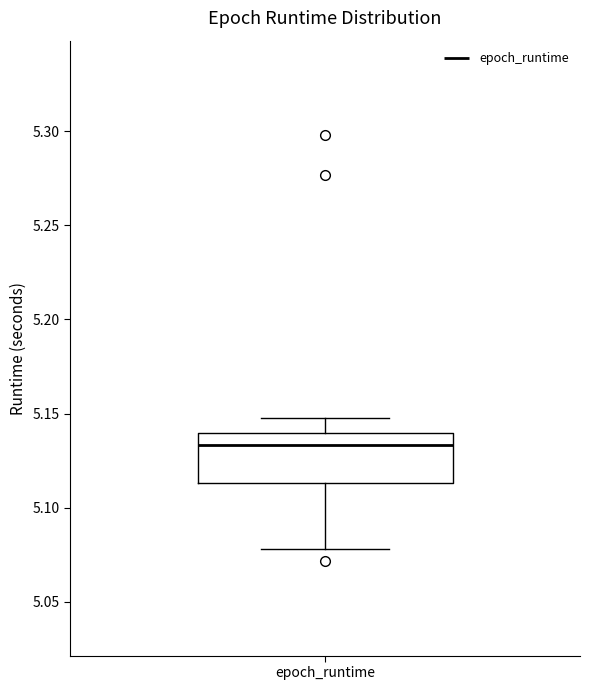

Transcribe this box plot: give where the median line is, the range the box spans, and where the two whiskers end, as read against the y-axis. The values are not printed on the chart, so give them approximately, as read against the axis.

median 5.135, box 5.115 to 5.140, whiskers 5.080 to 5.150